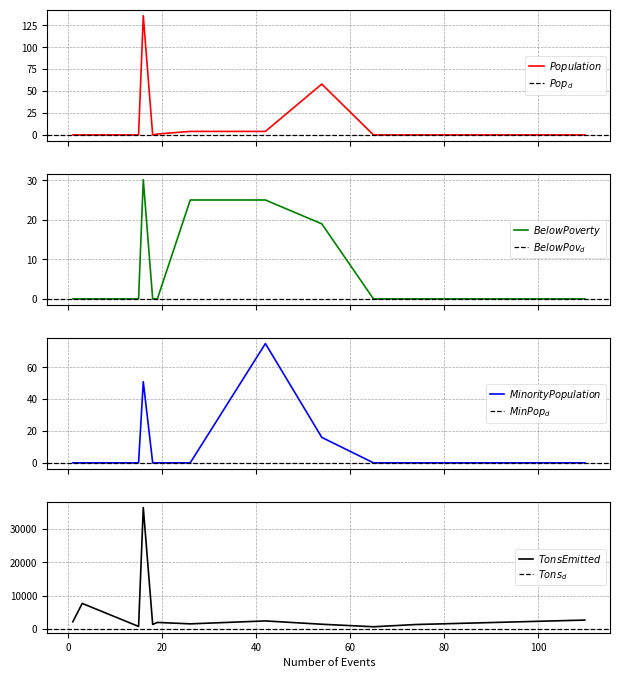

How many data points does each series have?

12